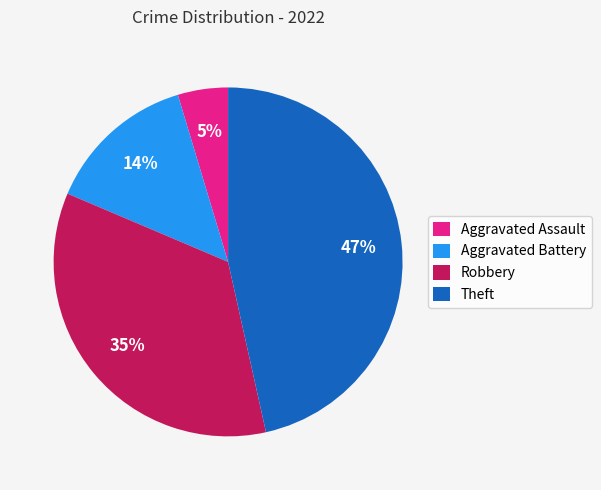

How many slices are in this pie chart?

4